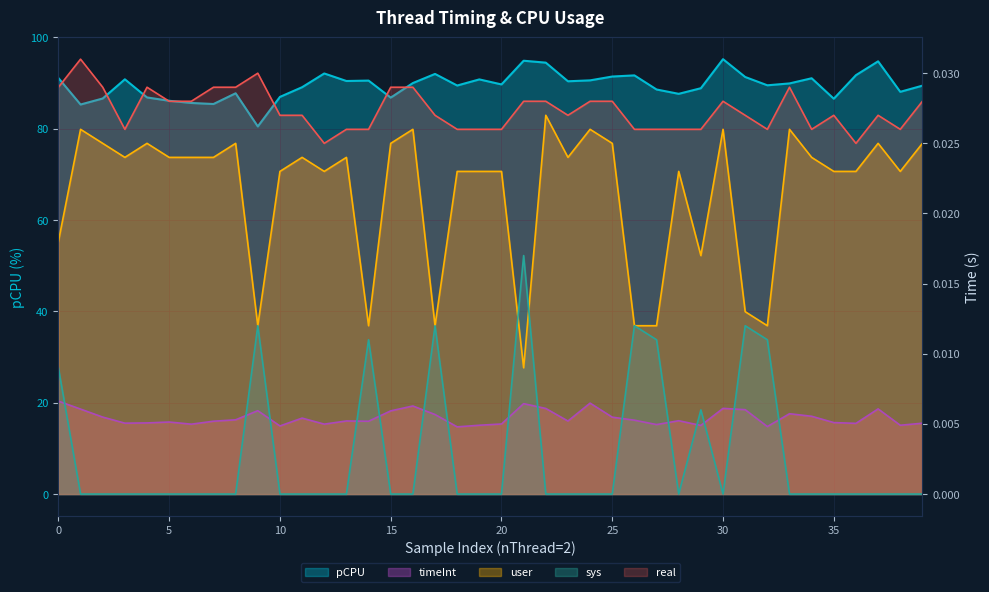

The value of pCPU at 31 is 91.3. True or false?

True